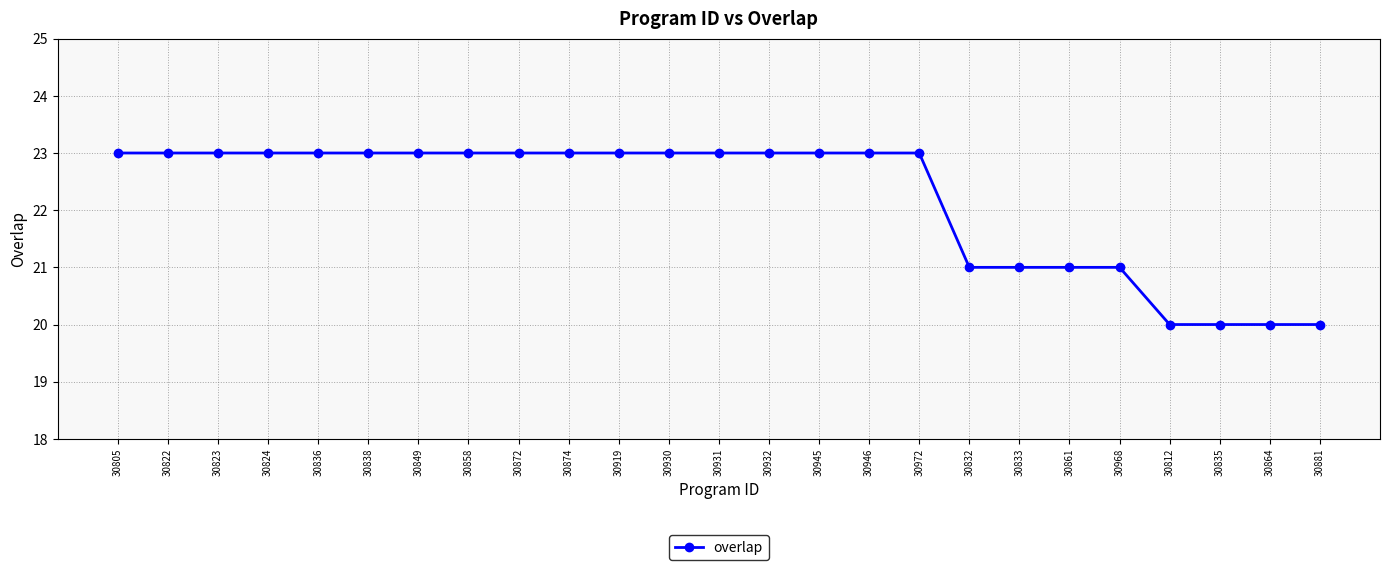

Which has a higher value, 30874 or 30812?

30874